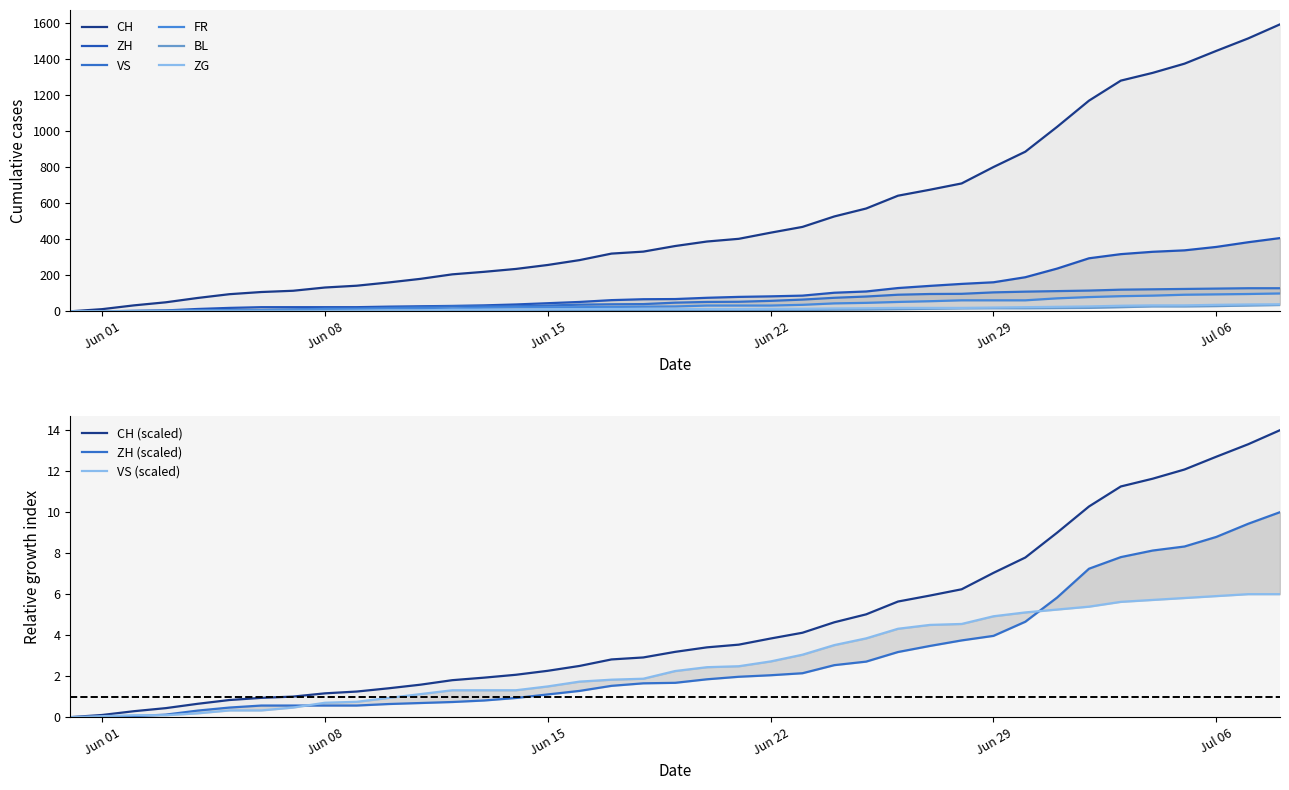

Rank the series at 2020-06-12 from highest to lowest value.

CH, VS, FR, ZG, BL, ZH